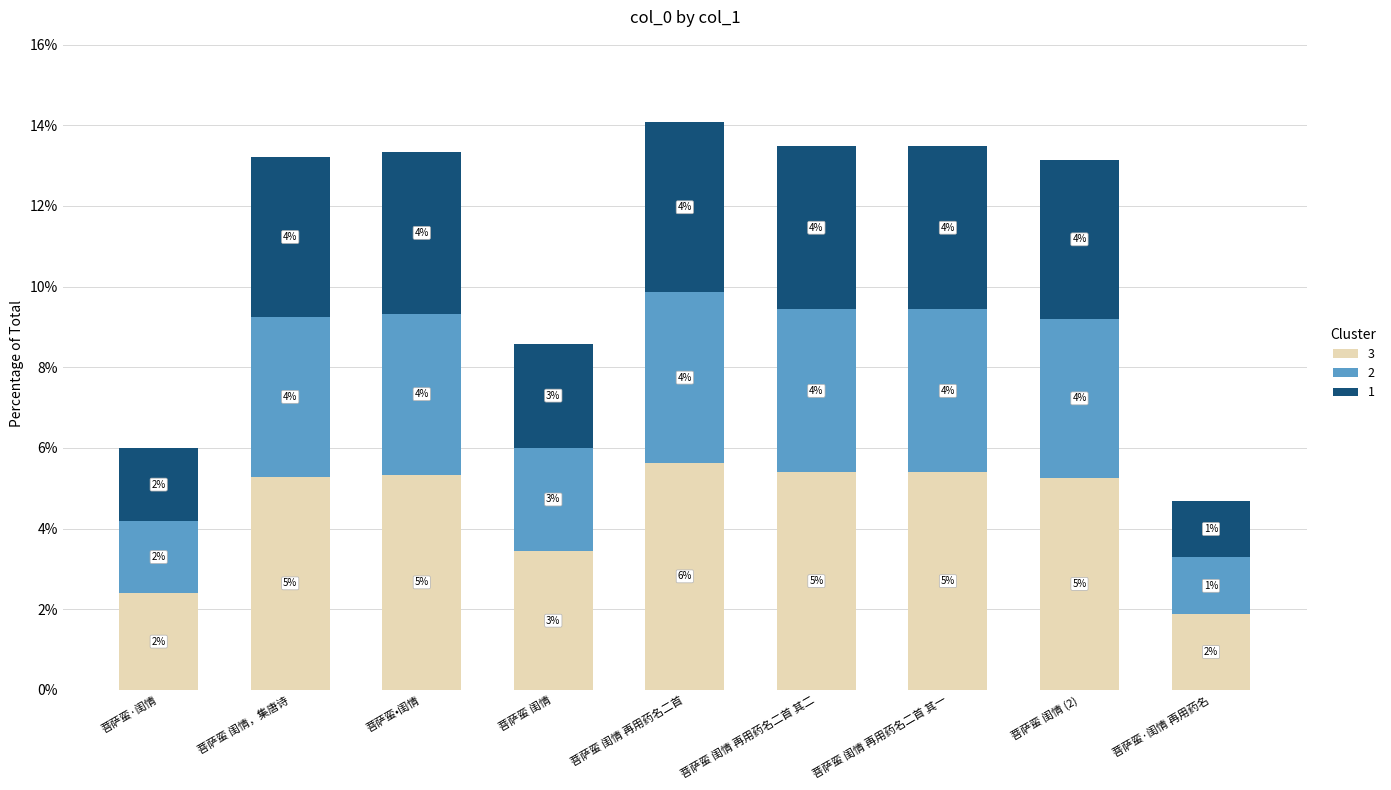

What are all the series names shown in the legend?

3, 2, 1